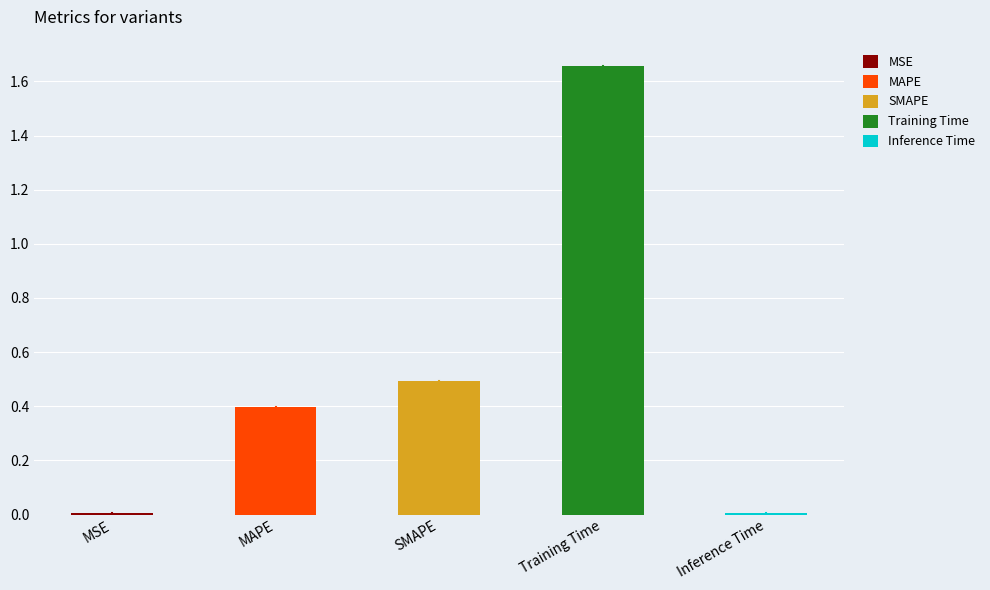

The value at SMAPE is 0.7. True or false?

False